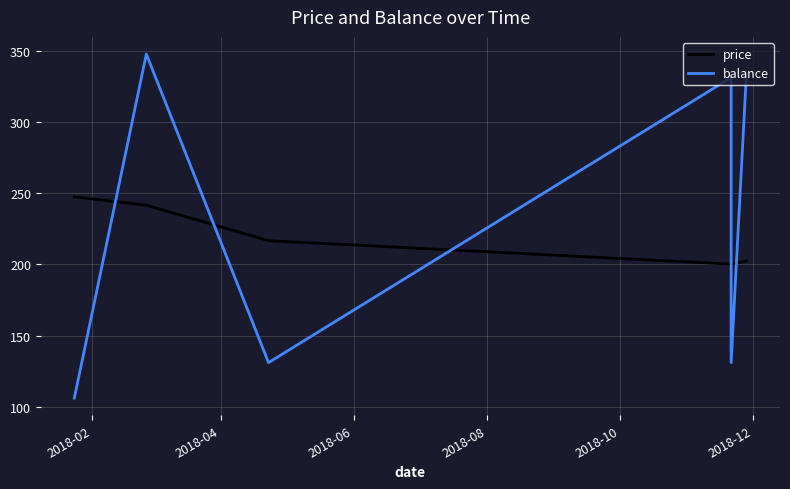

How many distinct data groups are displayed?

2